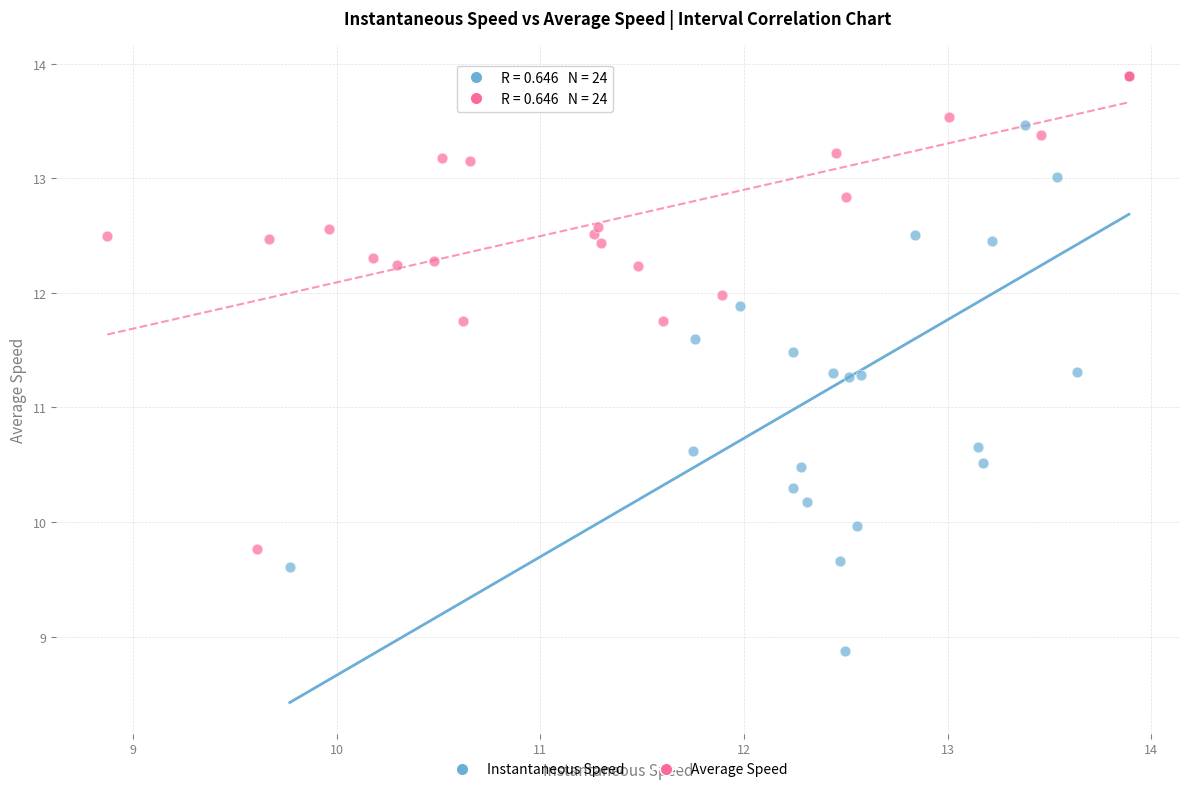

Which series reaches the minimum Y coordinate?

Instantaneous Speed